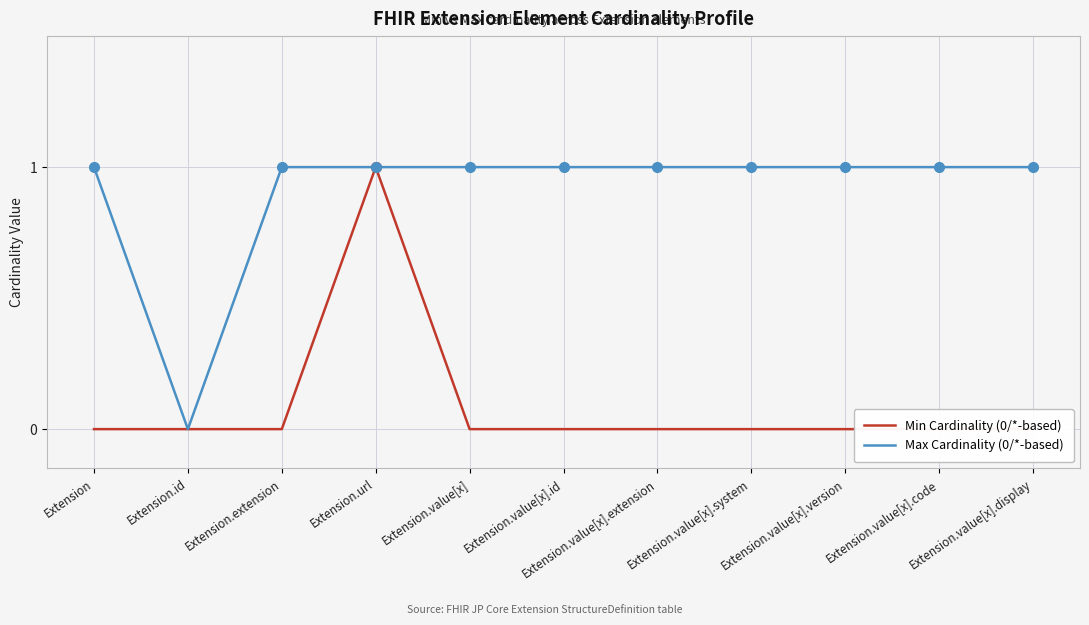

At which category does Min Cardinality (0/*-based) reach its first local peak?

Extension.url